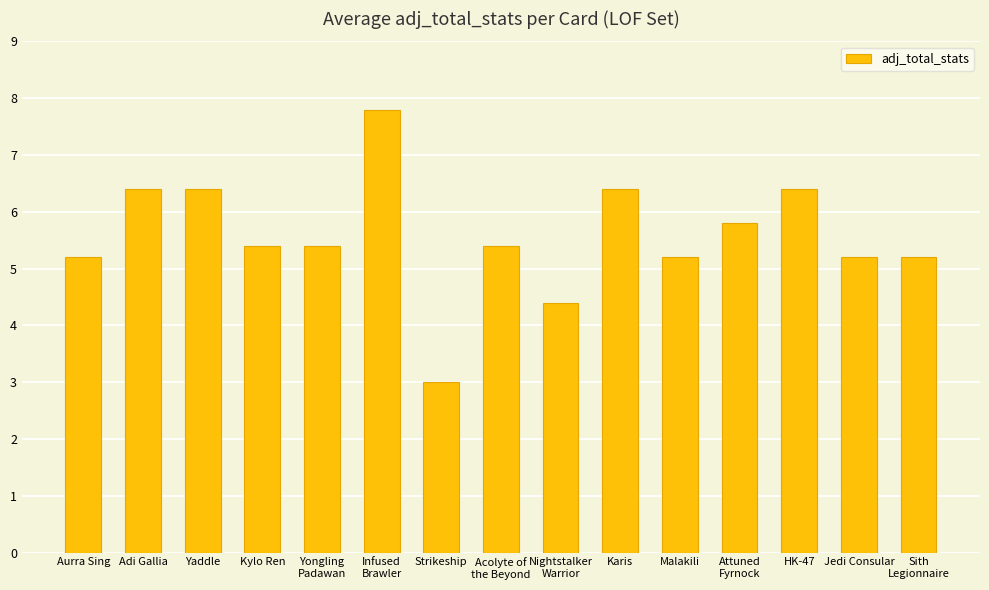

How many values are below 5?

2